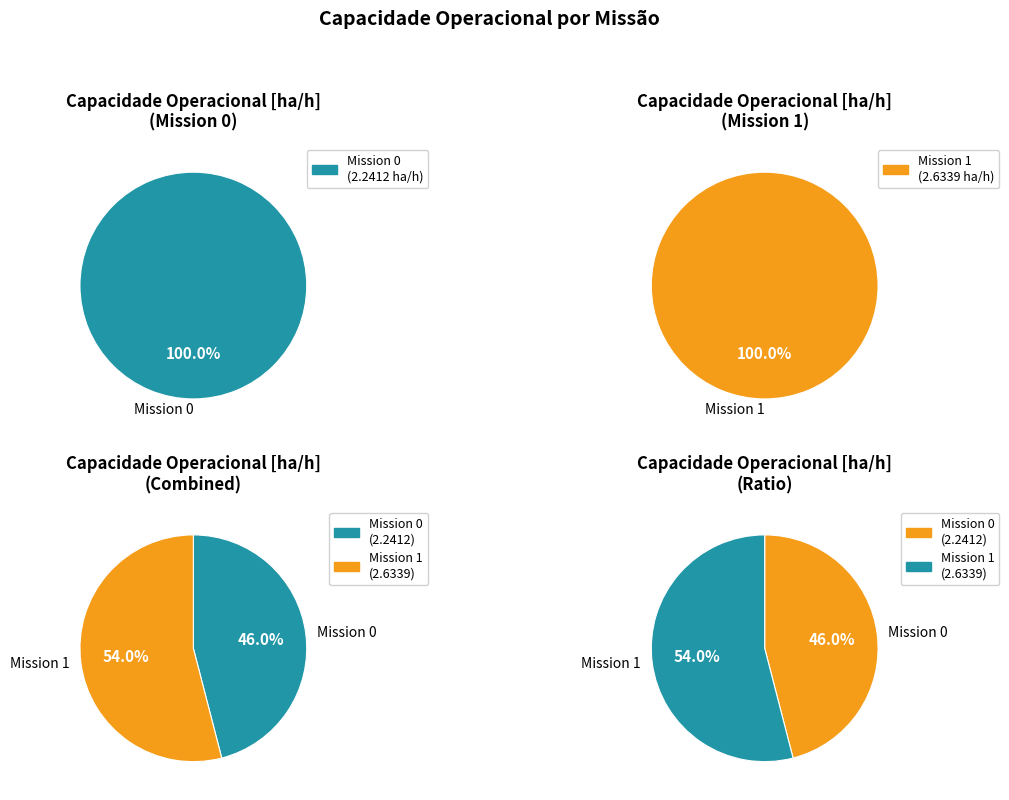

To the nearest percent, what is the combined percentage of 0 and 1?

100%